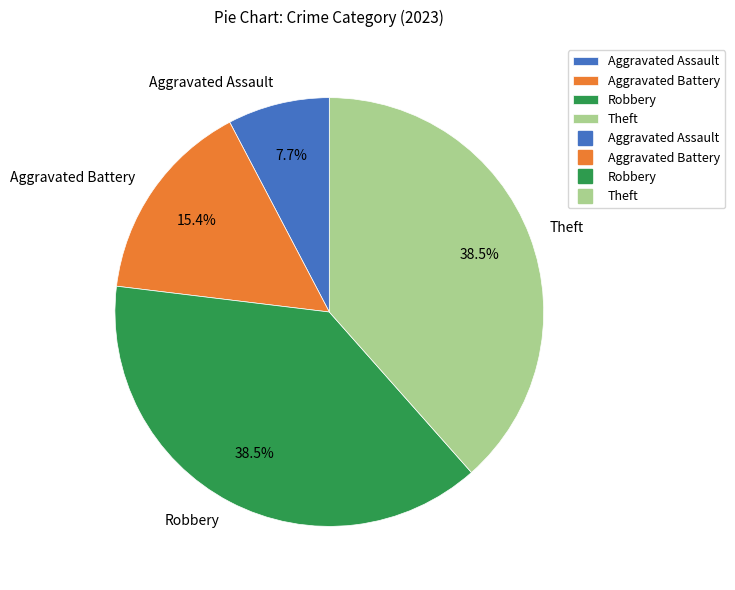

What is the smallest slice in the pie chart?

Aggravated Assault